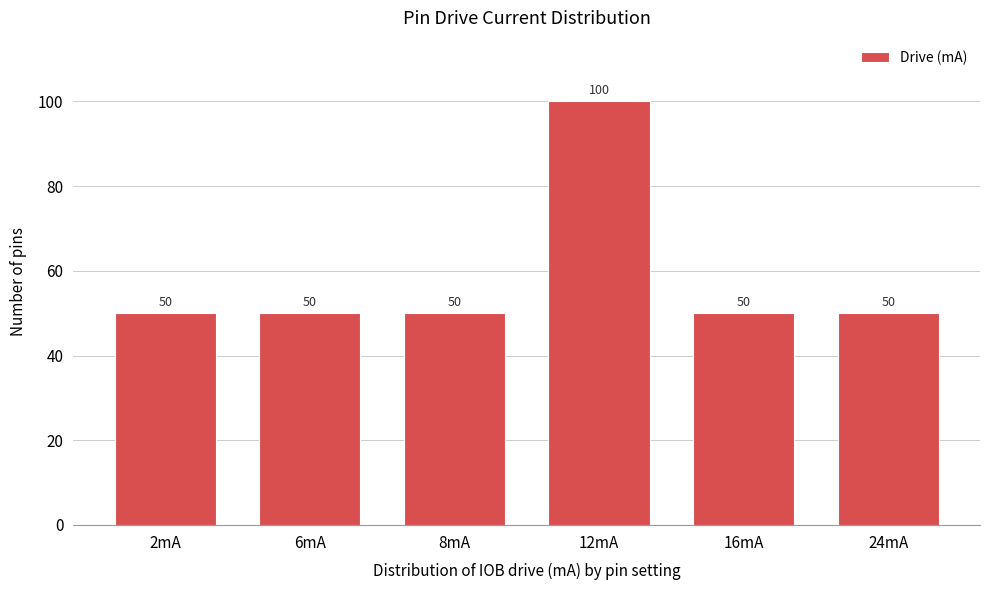

Reading left to right, what are all the values shown in this chart?

50	50	50	100	50	50